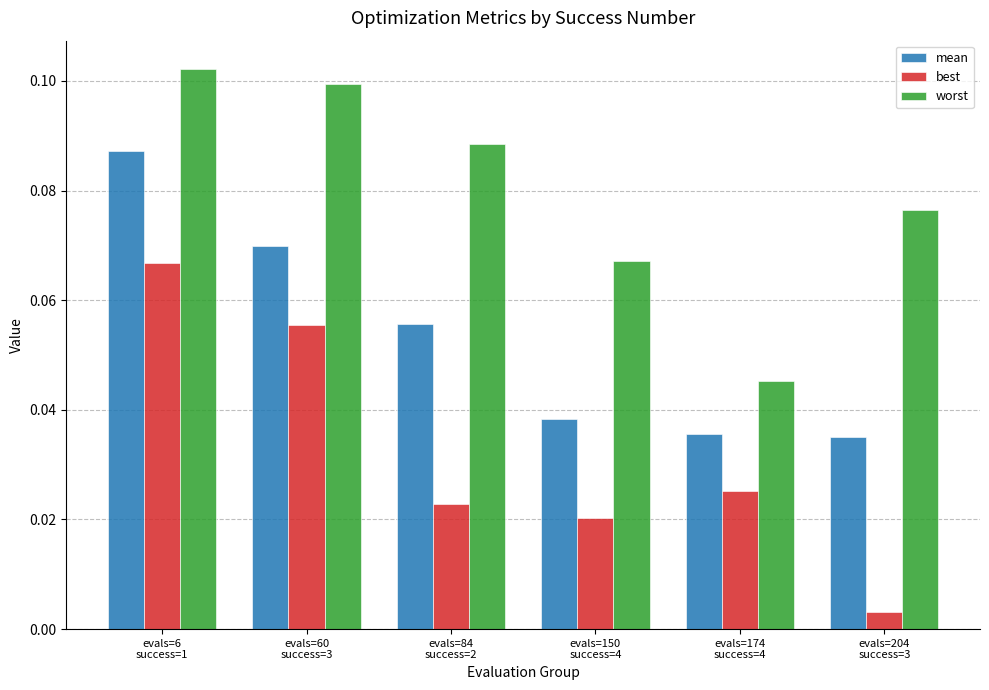

Rank the series by their maximum value, from highest to lowest.

worst, mean, best